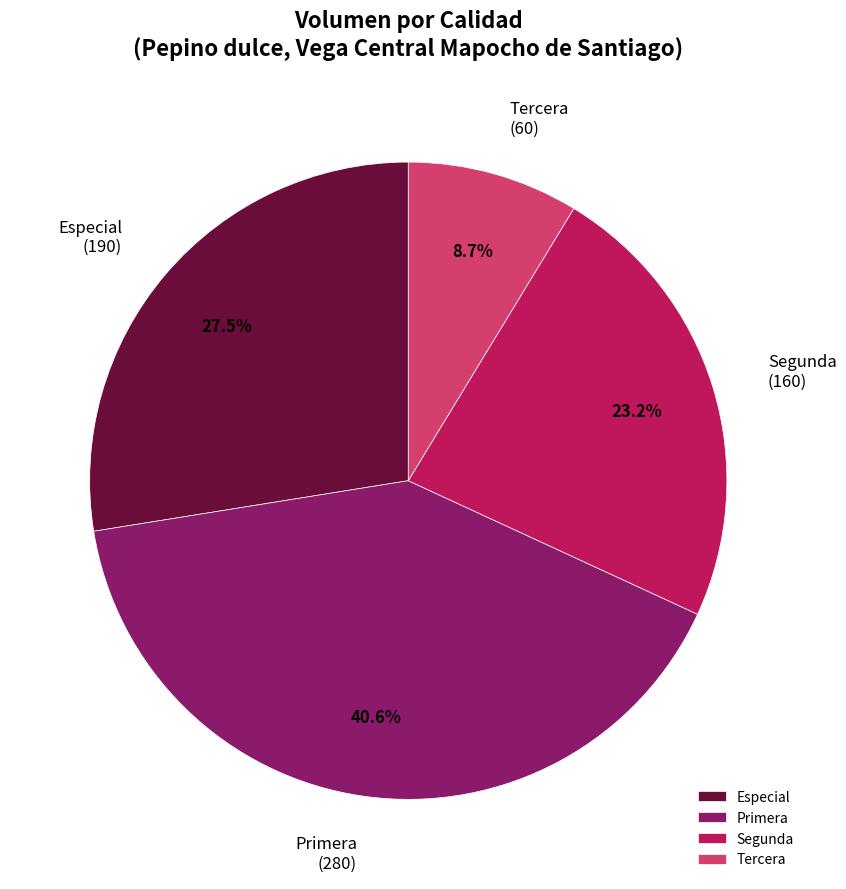

Count the number of slices in the pie.

4